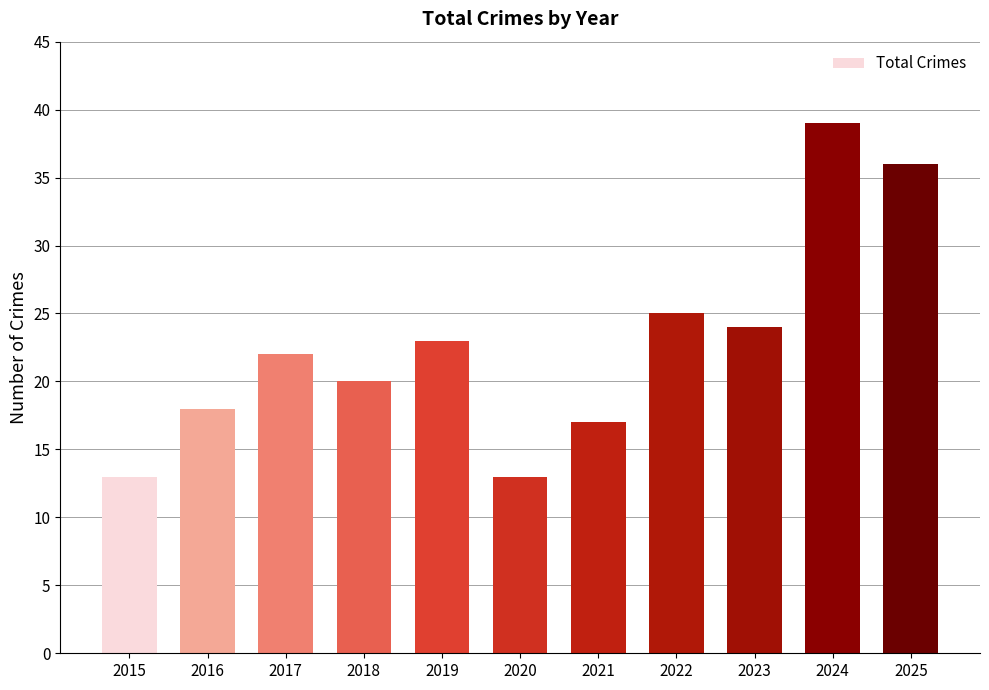

The value at 2020 is 6. True or false?

False